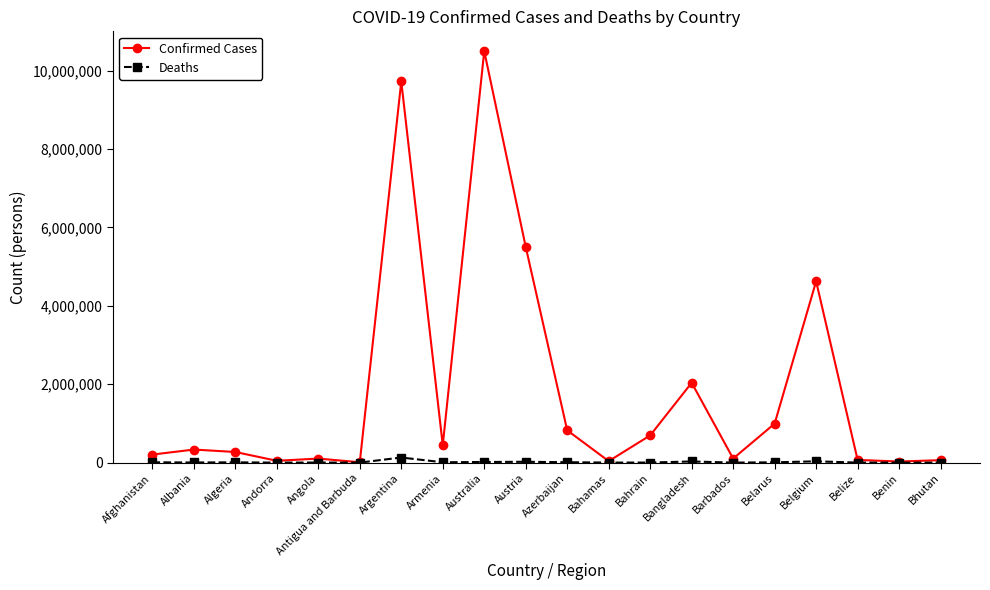

Rank the series by their average value, from lowest to highest.

Deaths, Confirmed Cases